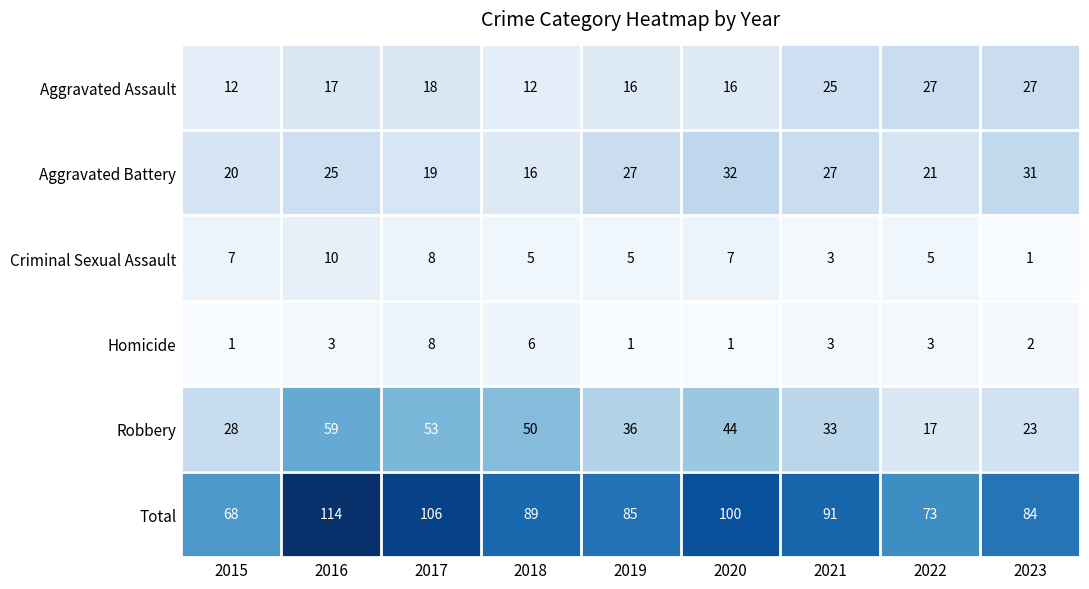

Which series has the largest range (max minus min)?

Total